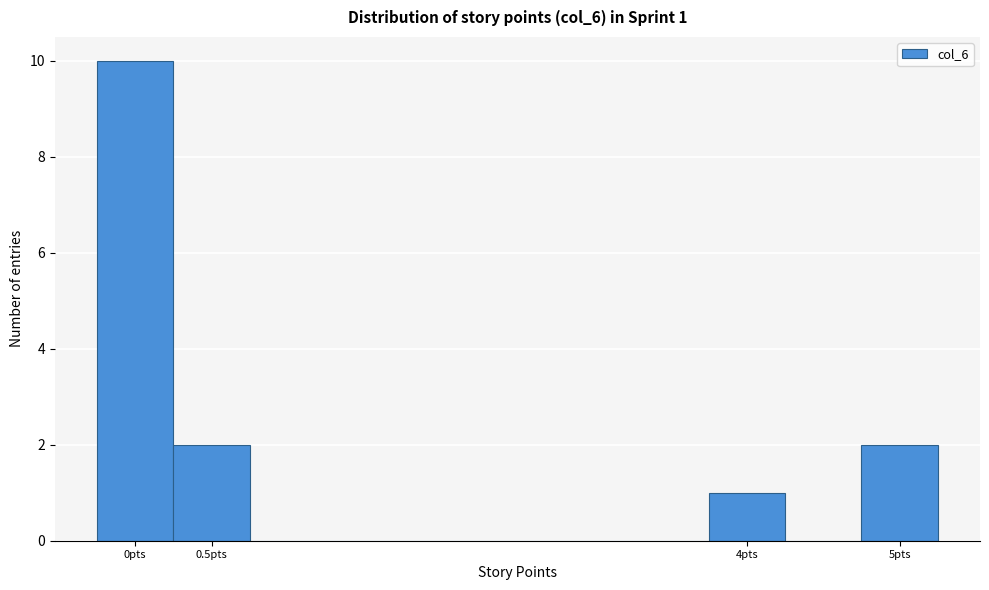

Which range on the x-axis has the tallest bar?

-0.25 to 0.25